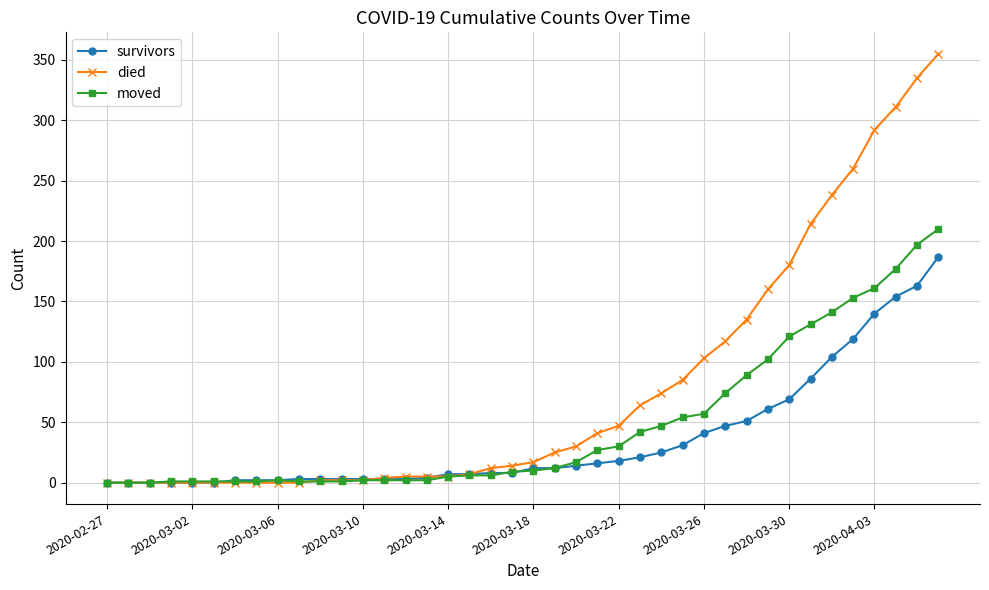

How many categories are shown in the chart?

40